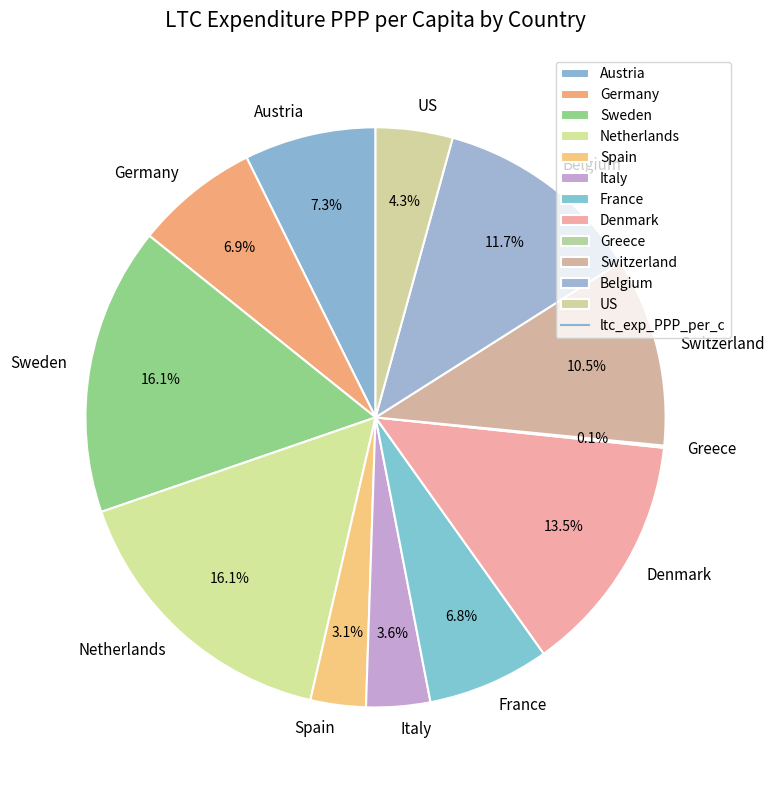

Is Netherlands the majority of the pie?

No